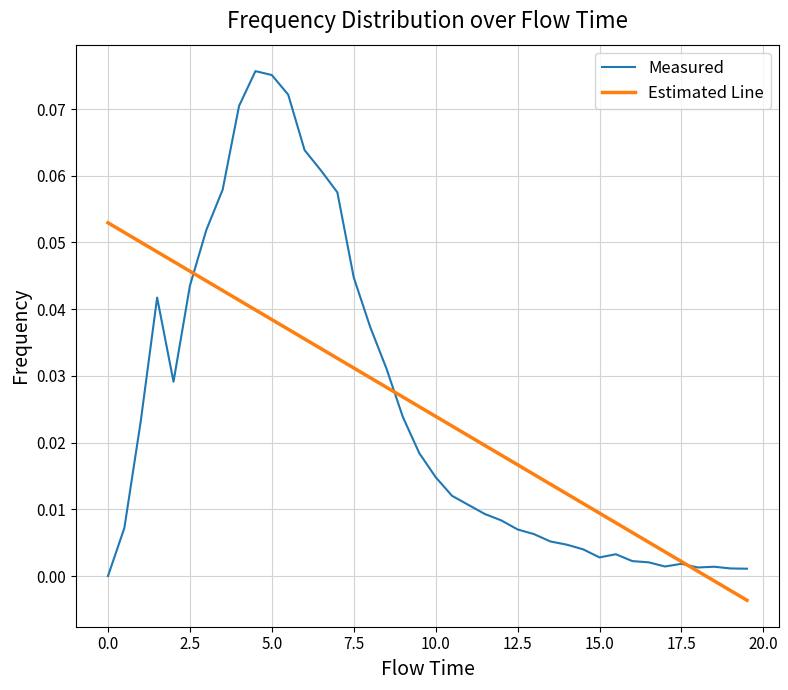

How many times do Estimated Line and Measured cross each other?

3